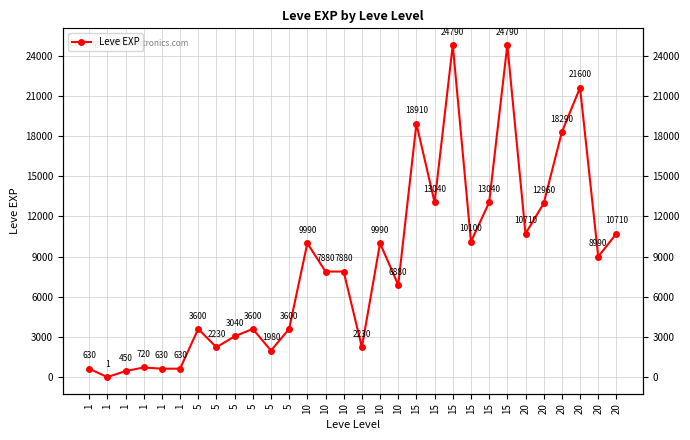

What is the difference between the values at 15 and 1?

18280